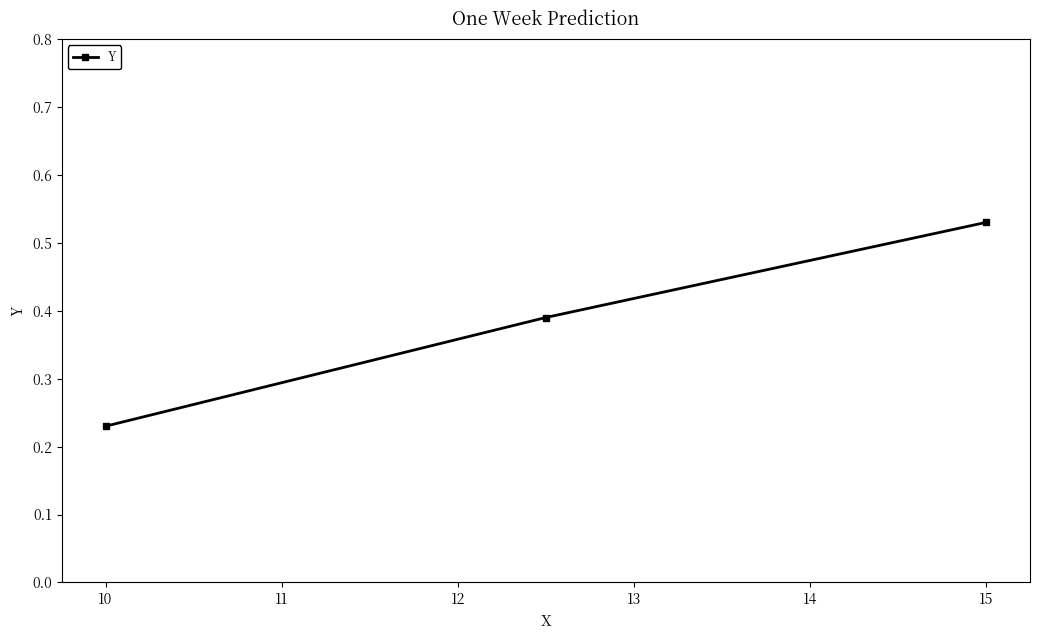

Does the chart display data point markers on the line(s)?

Yes